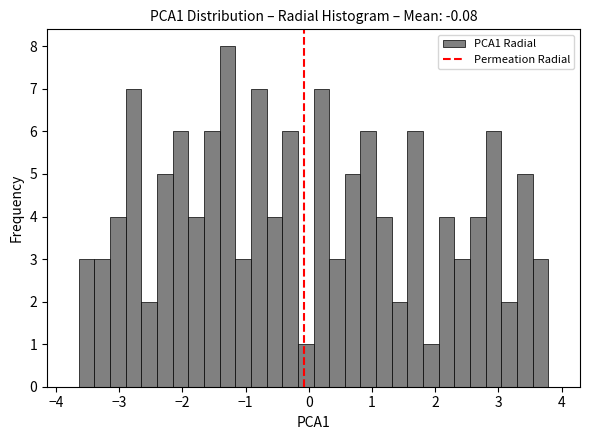

Read against the x-axis, roughly where is the centre of the tallest bar?

-1.3